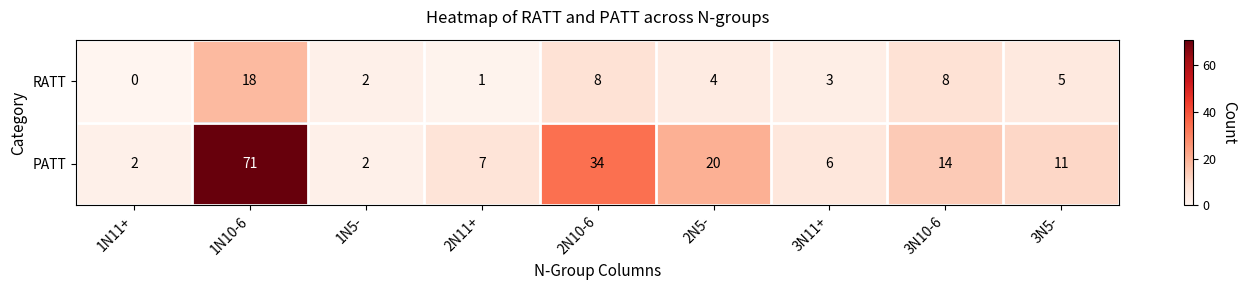

Which series has the largest total across all categories?

PATT